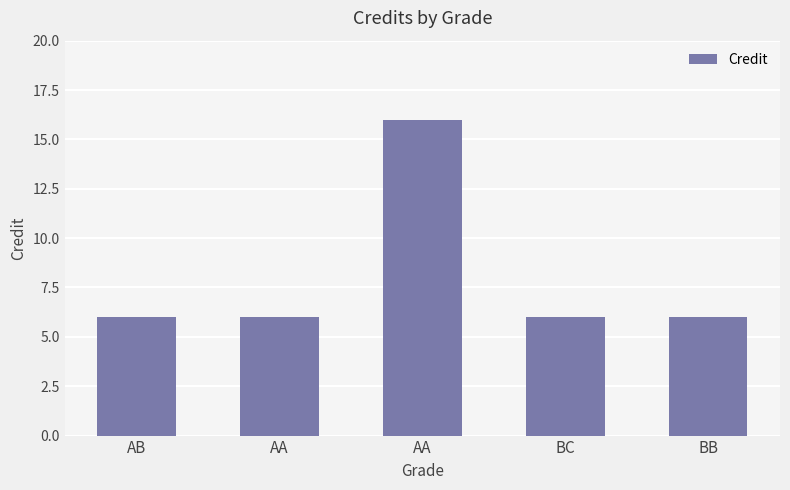

List the labels in order of value, smallest first.

AB, AA, BC, BB, AA